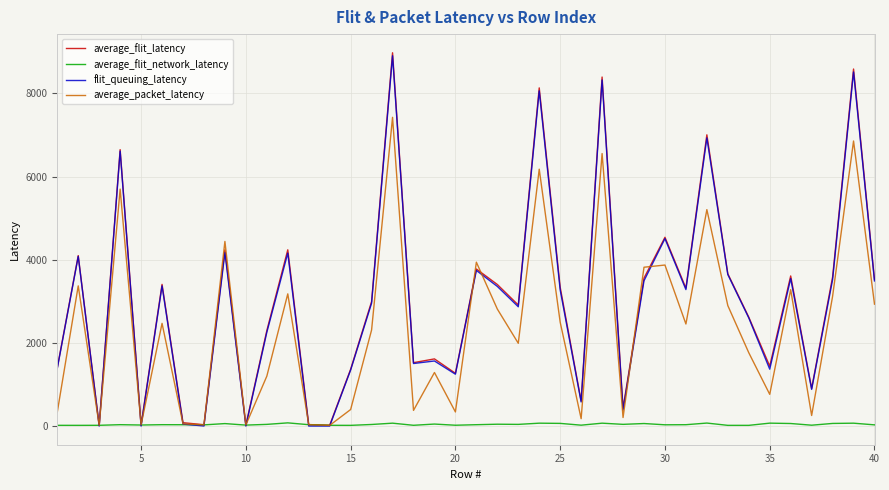

Which series has the widest spread of values?

average_flit_latency